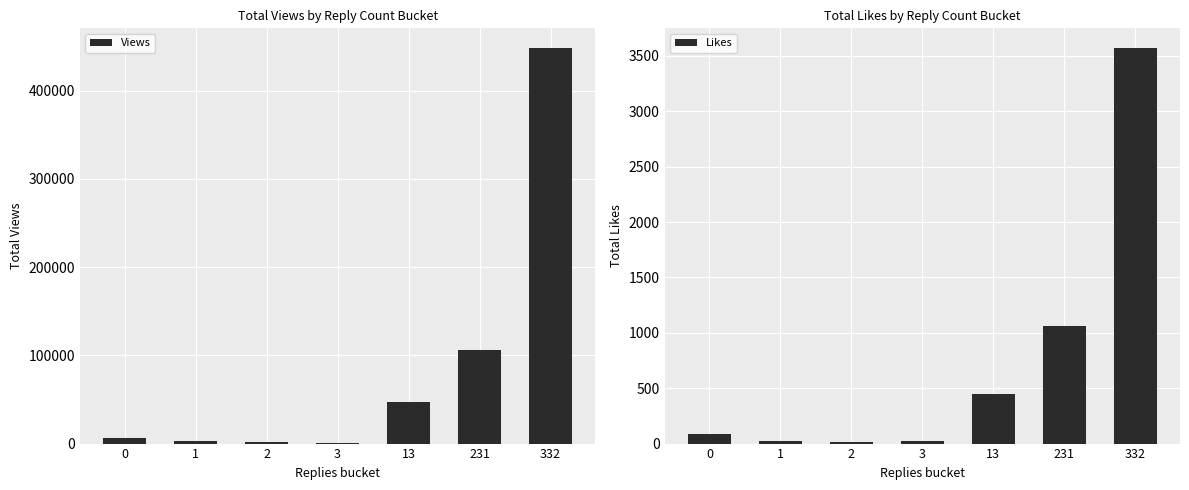

How many categories are shown in the chart?

7